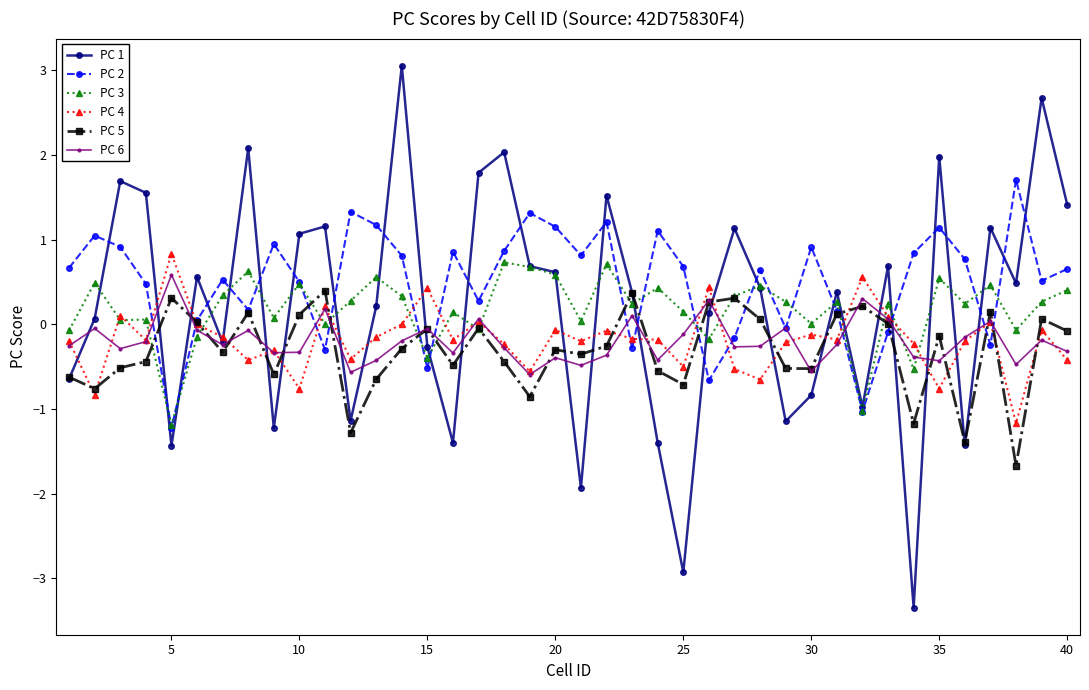

Which series has the widest spread of values?

PC 1